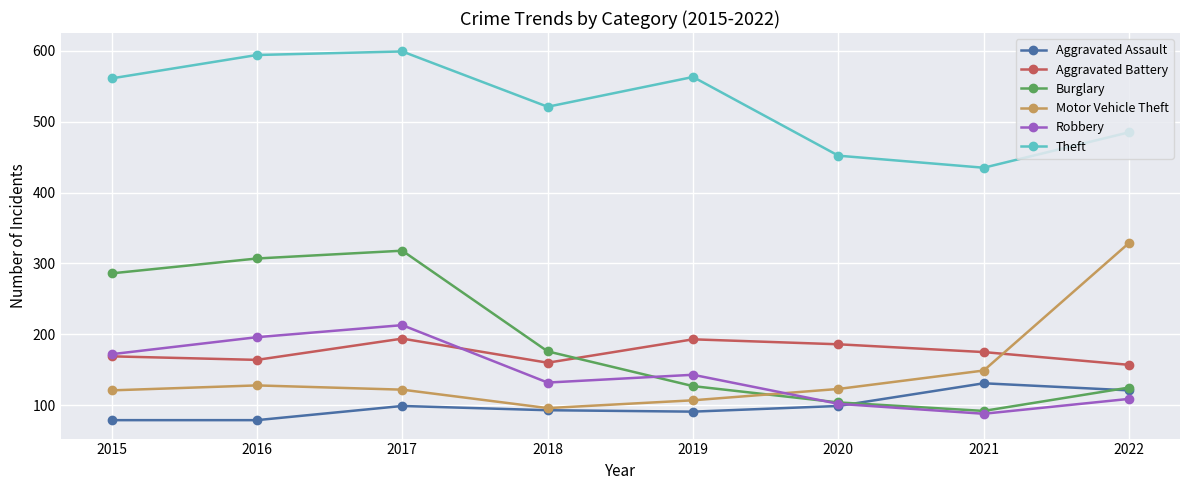

Is the value of Aggravated Battery at 2019 greater than the value of Theft at 2018?

No